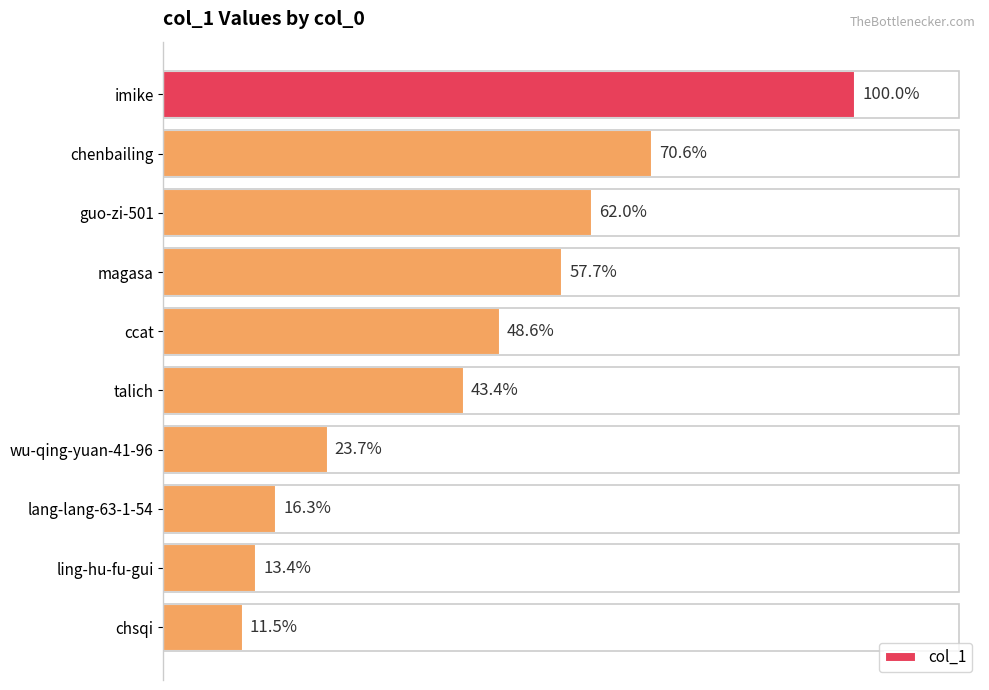

Are the bars horizontal?

Yes